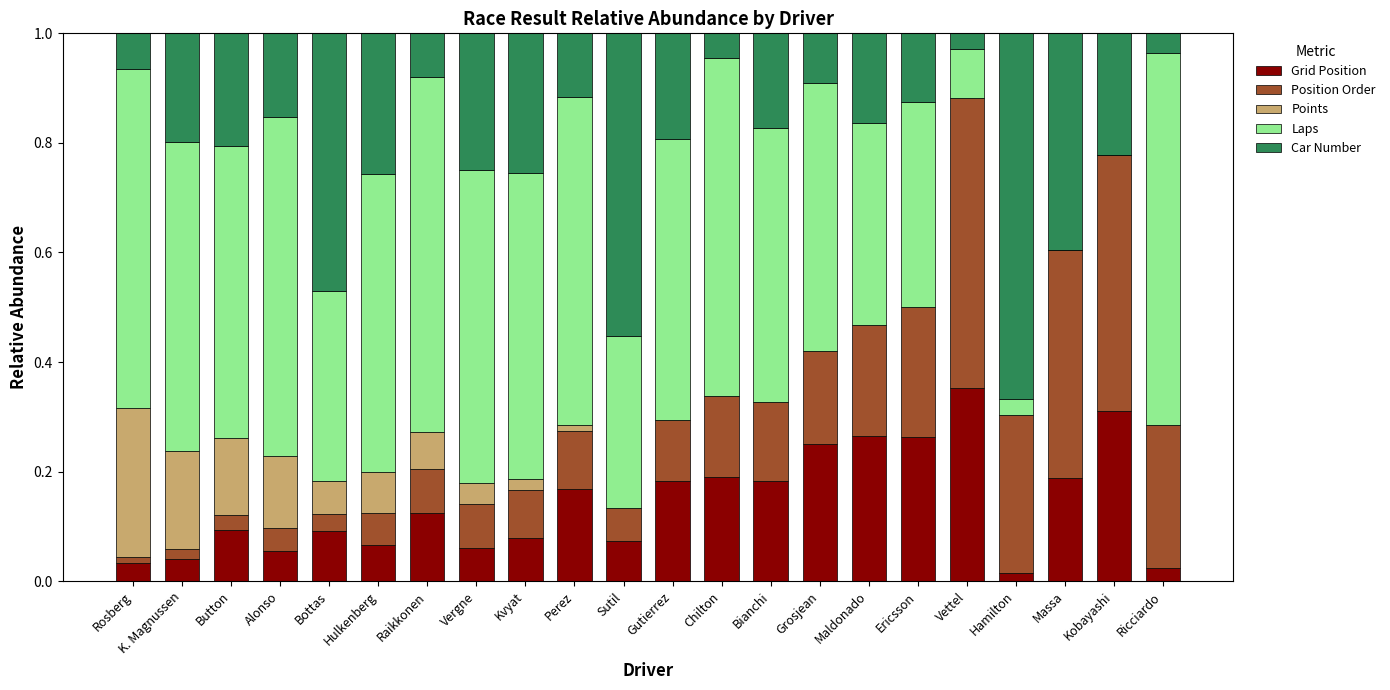

Count the number of categories in the chart.

22